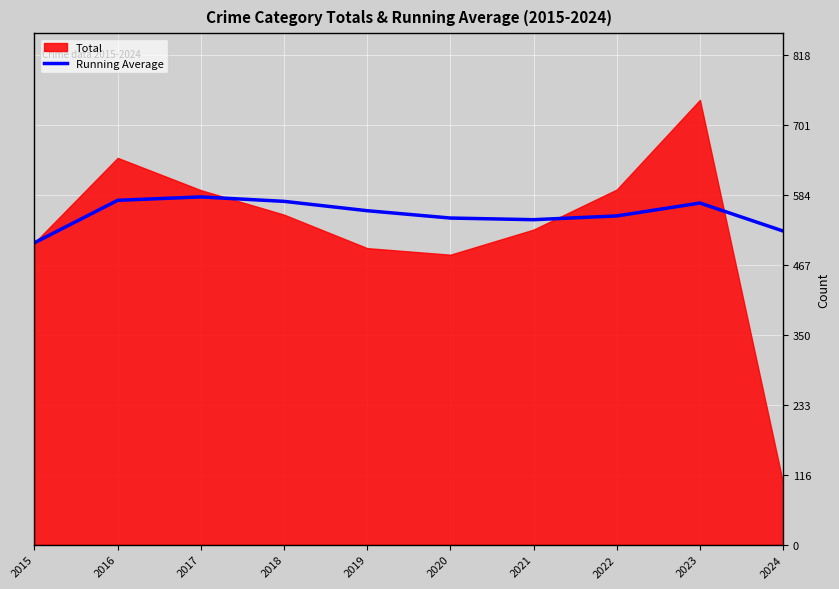

What is the difference between the maximum and second lowest values?

57.1